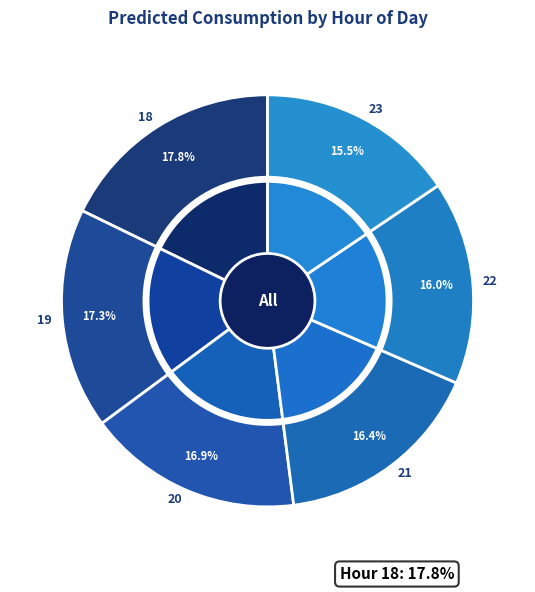

Is 21 the majority of the pie?

No